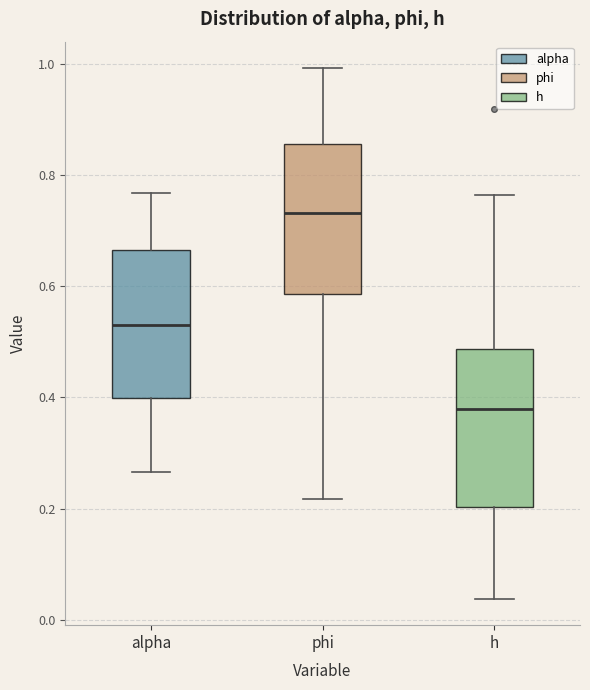

Which box has the highest median line?

phi